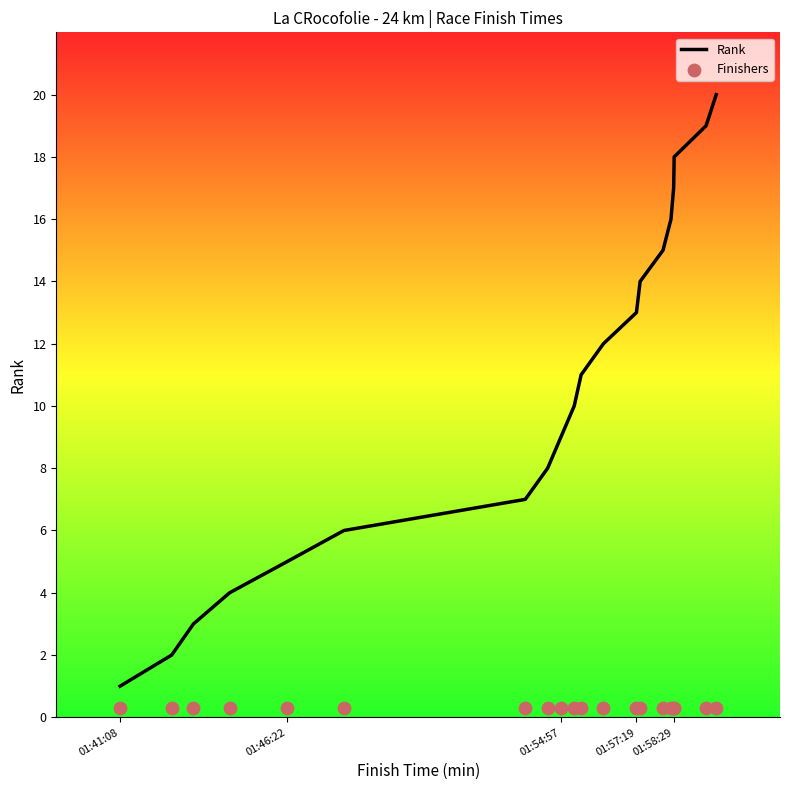

Is the value of Finishers at 01:41:08 greater than the value of Rank at 18?

No